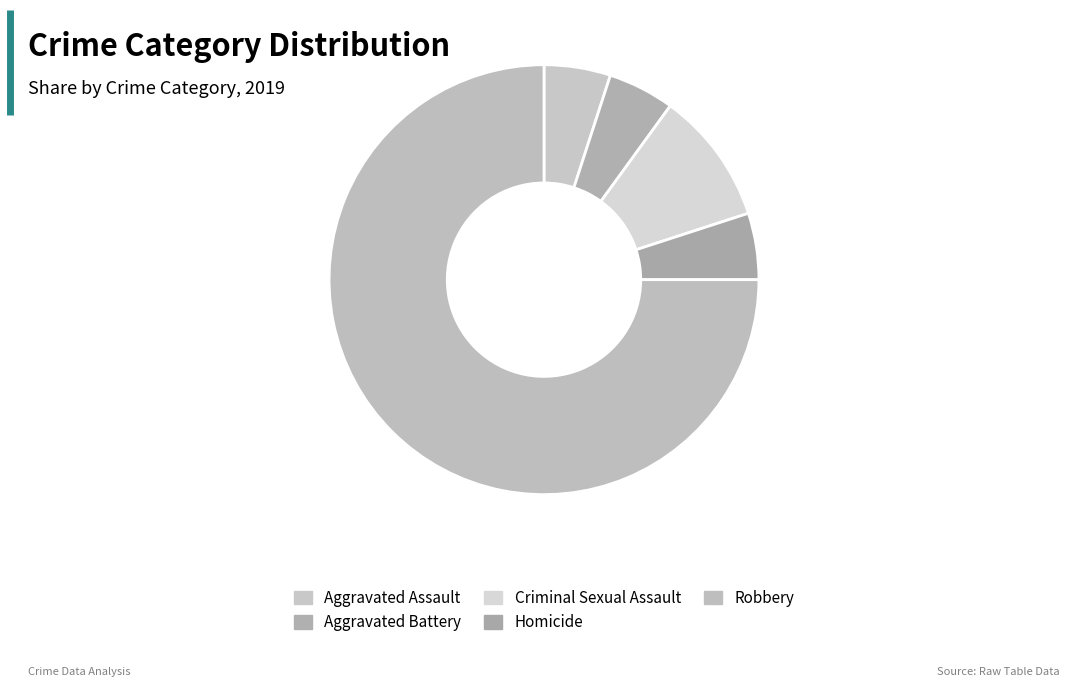

Between Homicide and Aggravated Assault, which is larger?

Homicide